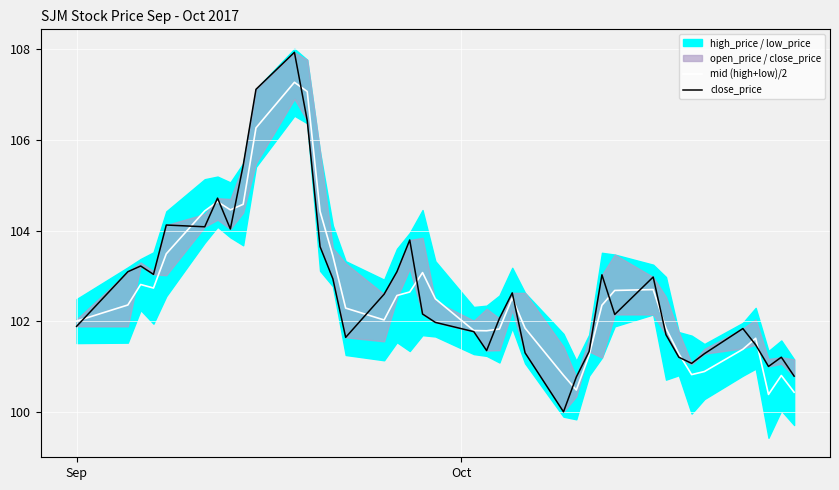

Between which two adjacent categories do mid (high+low)/2 and close_price first intersect?

Sep and Oct